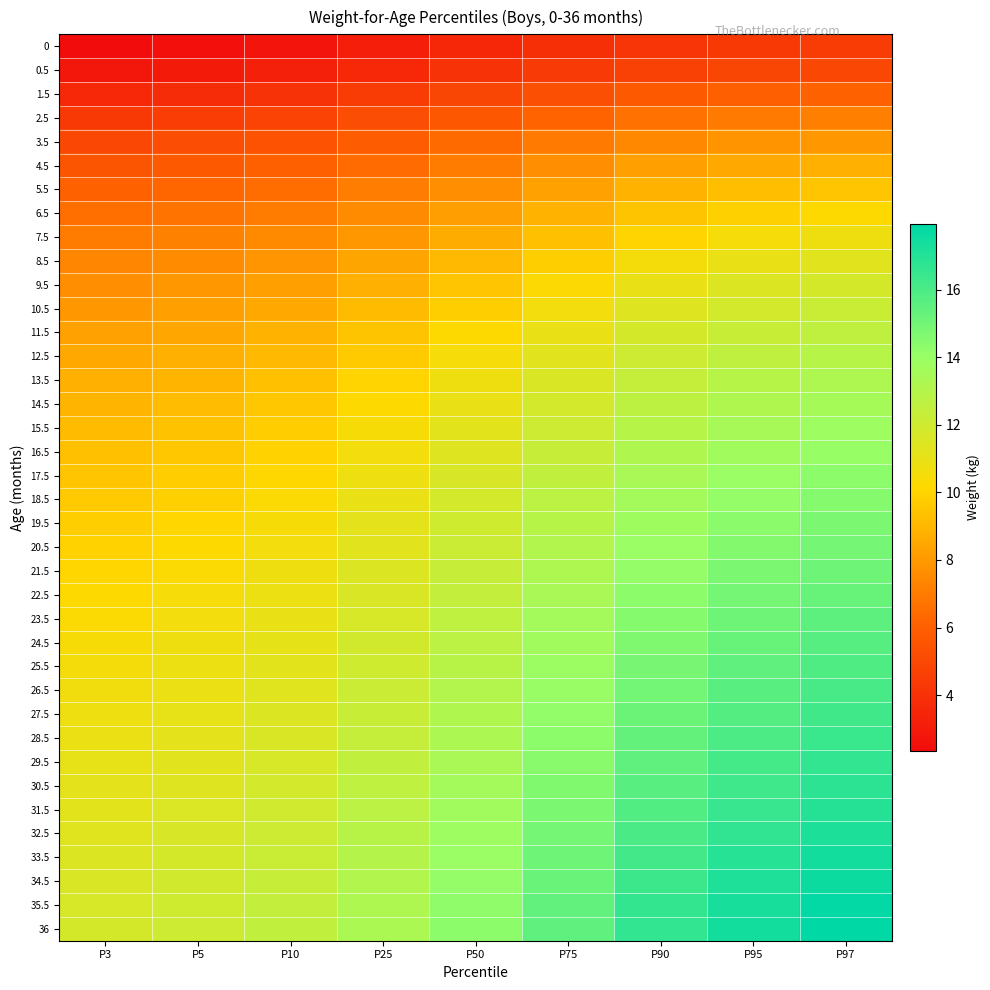

Reading left to right, list all the values displayed in this chart.

0: P3=2.4	P5=2.5	P10=2.8	P25=3.2	P50=3.5	P75=3.9	P90=4.2	P95=4.3	P97=4.4
0.5: P3=2.8	P5=3.0	P10=3.2	P25=3.6	P50=4.0	P75=4.4	P90=4.7	P95=4.9	P97=5.0
1.5: P3=3.6	P5=3.8	P10=4.0	P25=4.4	P50=4.9	P75=5.3	P90=5.7	P95=6.0	P97=6.1
2.5: P3=4.3	P5=4.5	P10=4.8	P25=5.2	P50=5.7	P75=6.2	P90=6.6	P95=6.9	P97=7.1
3.5: P3=5.0	P5=5.2	P10=5.4	P25=5.9	P50=6.4	P75=6.9	P90=7.5	P95=7.8	P97=8.0
4.5: P3=5.6	P5=5.7	P10=6.0	P25=6.5	P50=7.0	P75=7.6	P90=8.2	P95=8.6	P97=8.8
5.5: P3=6.1	P5=6.3	P10=6.6	P25=7.0	P50=7.6	P75=8.3	P90=8.9	P95=9.3	P97=9.5
6.5: P3=6.6	P5=6.7	P10=7.0	P25=7.5	P50=8.2	P75=8.8	P90=9.5	P95=9.9	P97=10.2
7.5: P3=7.0	P5=7.2	P10=7.5	P25=8.0	P50=8.6	P75=9.3	P90=10.0	P95=10.5	P97=10.7
8.5: P3=7.4	P5=7.6	P10=7.9	P25=8.4	P50=9.1	P75=9.8	P90=10.5	P95=11.0	P97=11.3
9.5: P3=7.7	P5=7.9	P10=8.2	P25=8.8	P50=9.5	P75=10.2	P90=11.0	P95=11.4	P97=11.7
10.5: P3=8.0	P5=8.2	P10=8.5	P25=9.1	P50=9.8	P75=10.6	P90=11.4	P95=11.8	P97=12.2
11.5: P3=8.3	P5=8.5	P10=8.8	P25=9.4	P50=10.2	P75=11.0	P90=11.7	P95=12.2	P97=12.6
12.5: P3=8.5	P5=8.8	P10=9.1	P25=9.7	P50=10.5	P75=11.3	P90=12.1	P95=12.6	P97=12.9
13.5: P3=8.8	P5=9.0	P10=9.3	P25=10.0	P50=10.7	P75=11.6	P90=12.4	P95=12.9	P97=13.2
14.5: P3=9.0	P5=9.2	P10=9.6	P25=10.2	P50=11.0	P75=11.8	P90=12.7	P95=13.2	P97=13.5
15.5: P3=9.2	P5=9.4	P10=9.8	P25=10.4	P50=11.2	P75=12.1	P90=12.9	P95=13.4	P97=13.8
16.5: P3=9.3	P5=9.6	P10=10.0	P25=10.6	P50=11.4	P75=12.3	P90=13.1	P95=13.7	P97=14.1
17.5: P3=9.5	P5=9.7	P10=10.1	P25=10.8	P50=11.6	P75=12.5	P90=13.4	P95=13.9	P97=14.3
18.5: P3=9.7	P5=9.9	P10=10.3	P25=11.0	P50=11.8	P75=12.7	P90=13.6	P95=14.1	P97=14.5
19.5: P3=9.8	P5=10.1	P10=10.4	P25=11.1	P50=12.0	P75=12.9	P90=13.8	P95=14.3	P97=14.7
20.5: P3=9.9	P5=10.2	P10=10.6	P25=11.3	P50=12.1	P75=13.1	P90=14.0	P95=14.5	P97=14.9
21.5: P3=10.1	P5=10.3	P10=10.7	P25=11.4	P50=12.3	P75=13.2	P90=14.2	P95=14.7	P97=15.1
22.5: P3=10.2	P5=10.5	P10=10.9	P25=11.6	P50=12.5	P75=13.4	P90=14.3	P95=14.9	P97=15.3
23.5: P3=10.3	P5=10.6	P10=11.0	P25=11.7	P50=12.6	P75=13.6	P90=14.5	P95=15.1	P97=15.5
24.5: P3=10.4	P5=10.7	P10=11.1	P25=11.9	P50=12.7	P75=13.7	P90=14.7	P95=15.3	P97=15.7
25.5: P3=10.6	P5=10.8	P10=11.2	P25=12.0	P50=12.9	P75=13.9	P90=14.8	P95=15.5	P97=15.9
26.5: P3=10.7	P5=10.9	P10=11.4	P25=12.1	P50=13.0	P75=14.0	P90=15.0	P95=15.6	P97=16.1
27.5: P3=10.8	P5=11.1	P10=11.5	P25=12.2	P50=13.2	P75=14.2	P90=15.2	P95=15.8	P97=16.2
28.5: P3=10.9	P5=11.2	P10=11.6	P25=12.4	P50=13.3	P75=14.3	P90=15.3	P95=16.0	P97=16.4
29.5: P3=11.0	P5=11.3	P10=11.7	P25=12.5	P50=13.4	P75=14.5	P90=15.5	P95=16.2	P97=16.6
30.5: P3=11.1	P5=11.4	P10=11.8	P25=12.6	P50=13.6	P75=14.6	P90=15.7	P95=16.3	P97=16.8
31.5: P3=11.2	P5=11.5	P10=12.0	P25=12.7	P50=13.7	P75=14.8	P90=15.8	P95=16.5	P97=17.0
32.5: P3=11.4	P5=11.6	P10=12.1	P25=12.9	P50=13.8	P75=14.9	P90=16.0	P95=16.7	P97=17.2
33.5: P3=11.5	P5=11.7	P10=12.2	P25=13.0	P50=14.0	P75=15.1	P90=16.2	P95=16.9	P97=17.4
34.5: P3=11.6	P5=11.9	P10=12.3	P25=13.1	P50=14.1	P75=15.2	P90=16.4	P95=17.1	P97=17.6
35.5: P3=11.7	P5=12.0	P10=12.4	P25=13.2	P50=14.3	P75=15.4	P90=16.5	P95=17.3	P97=17.8
36: P3=11.8	P5=12.0	P10=12.5	P25=13.3	P50=14.3	P75=15.5	P90=16.6	P95=17.4	P97=17.9